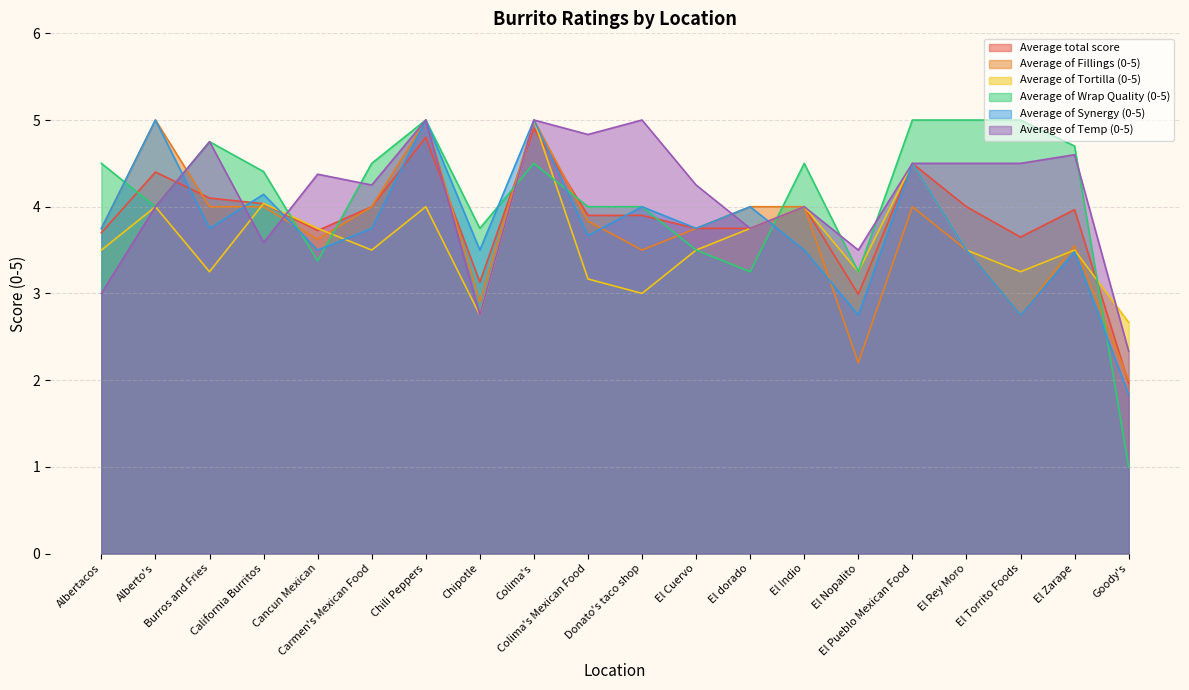

What is the sum of all Average of Wrap Quality (0-5) values?

82.0